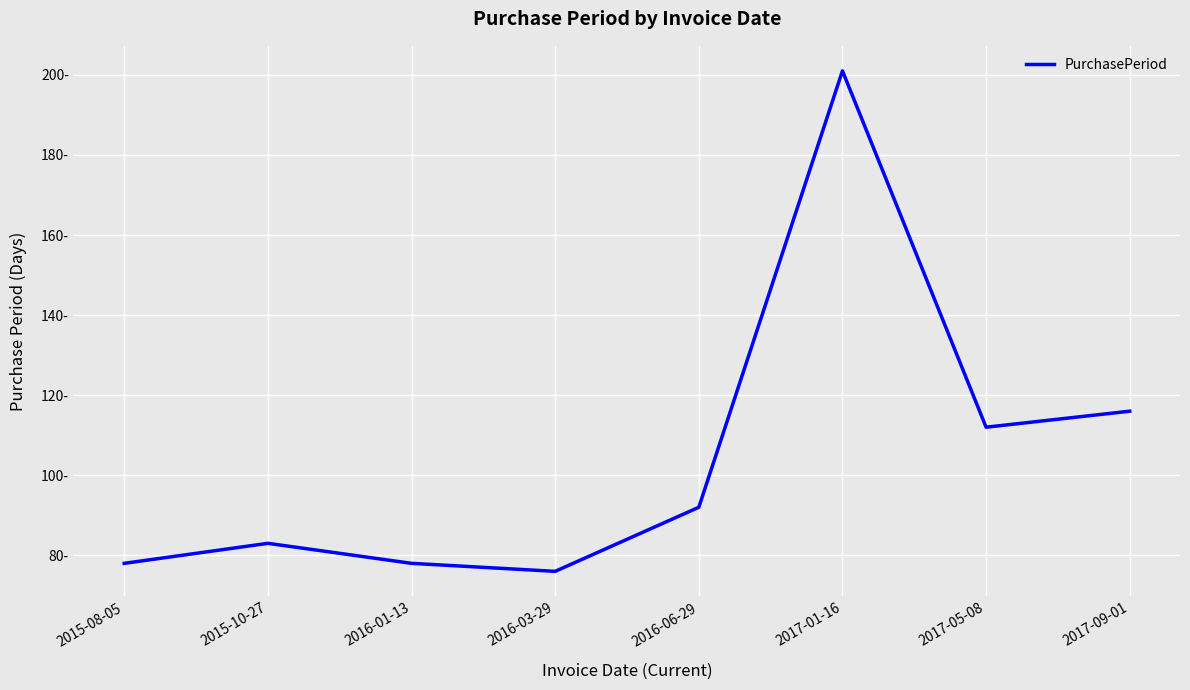

What is the value of the 5th point from the left?

92